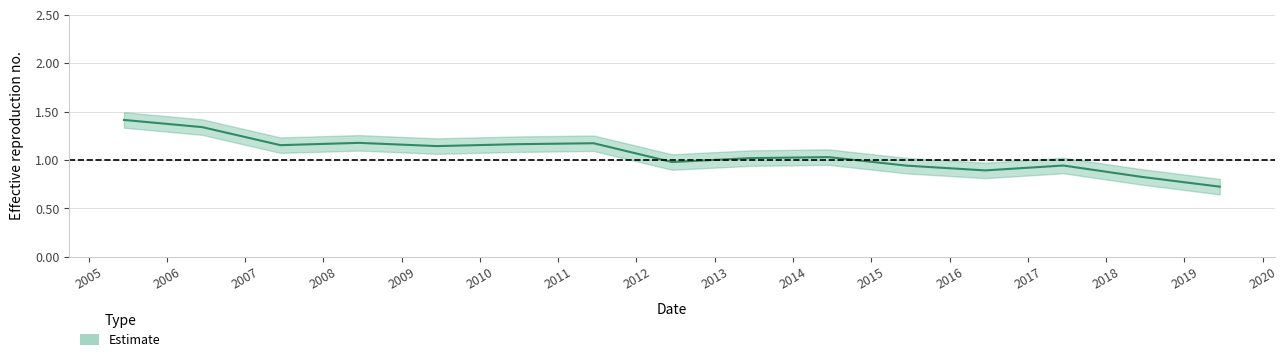

What is the change in value from 2011-06-15 to 2014-06-15?

-0.1